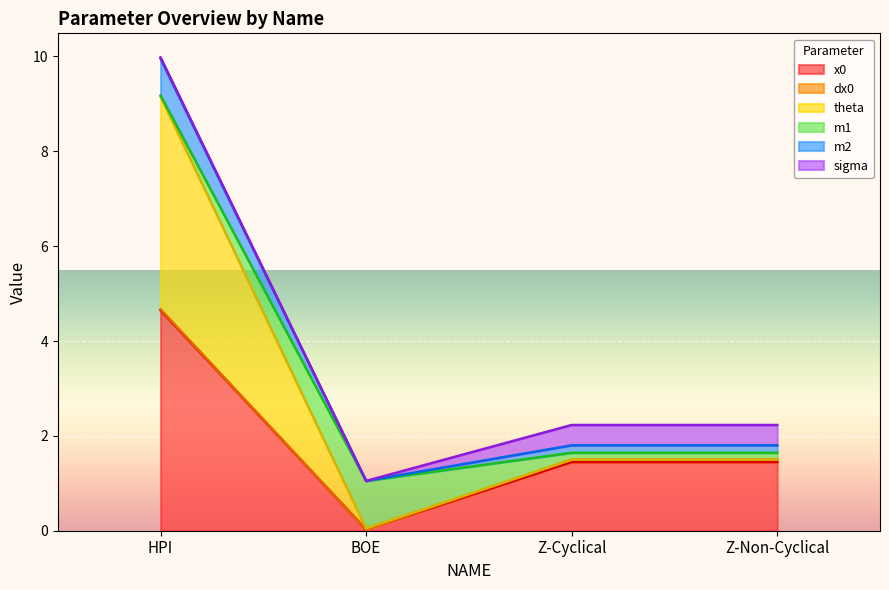

At which category is the sum across all series the highest?

HPI